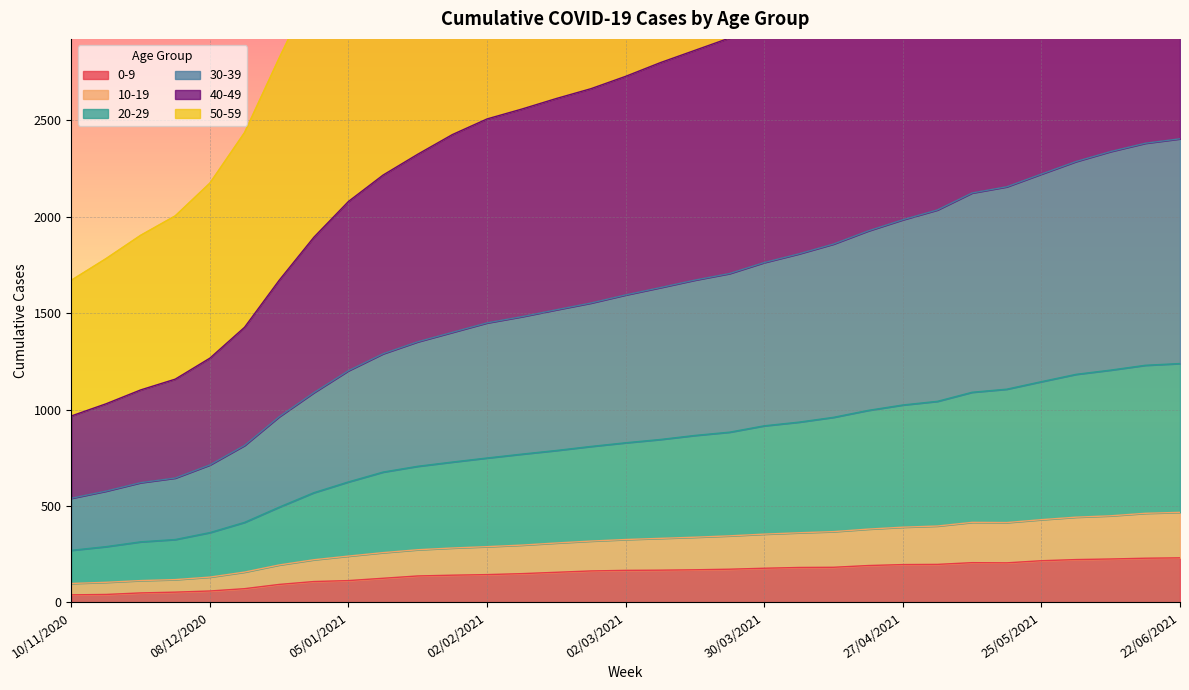

The value of 0-9 at 27/04/2021 is 74. True or false?

False